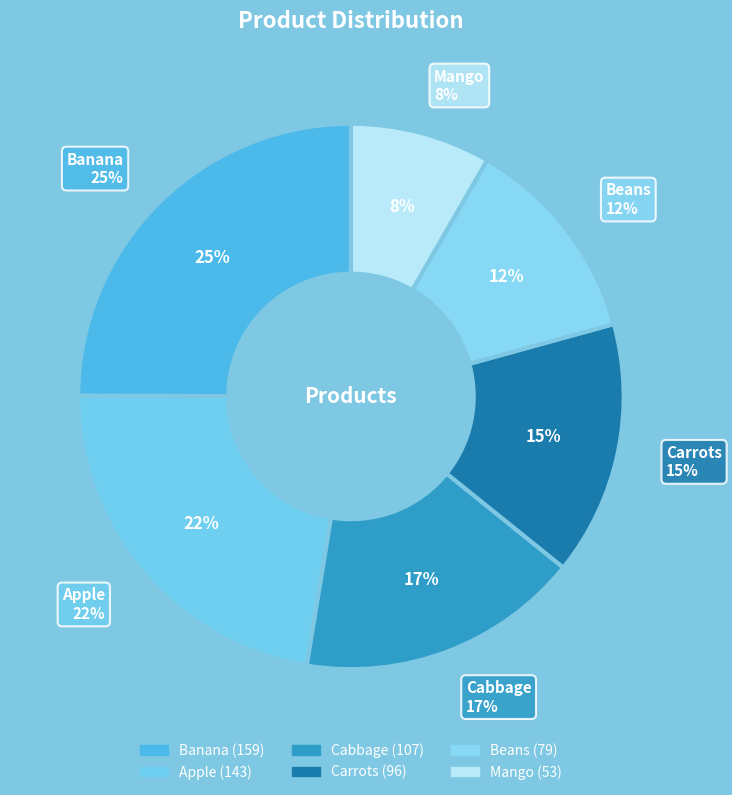

To the nearest percent, what percentage of the pie is Banana?

25%